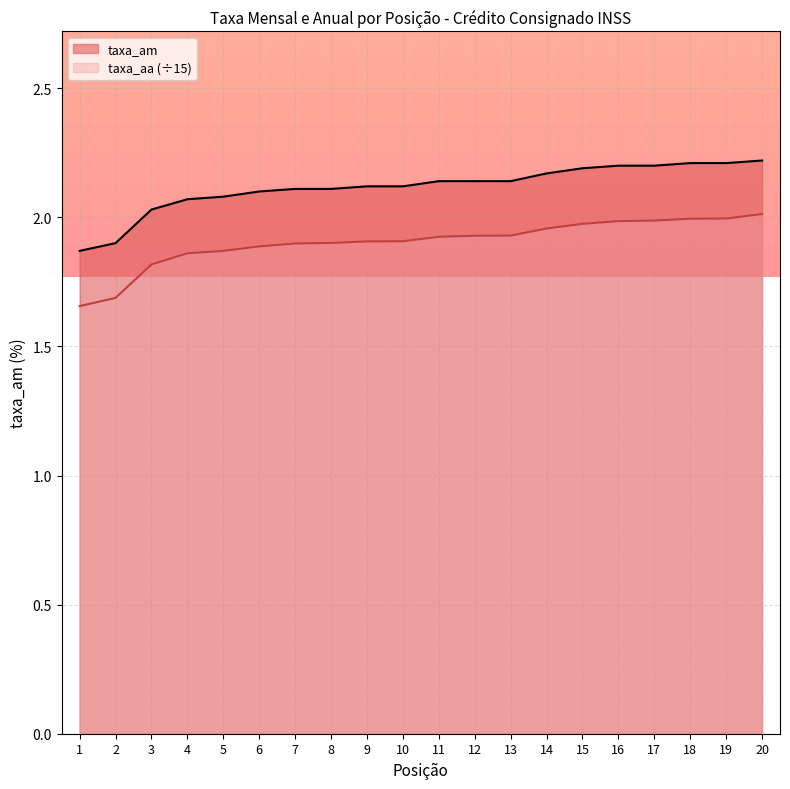

What is the maximum value for taxa_aa?

2.0